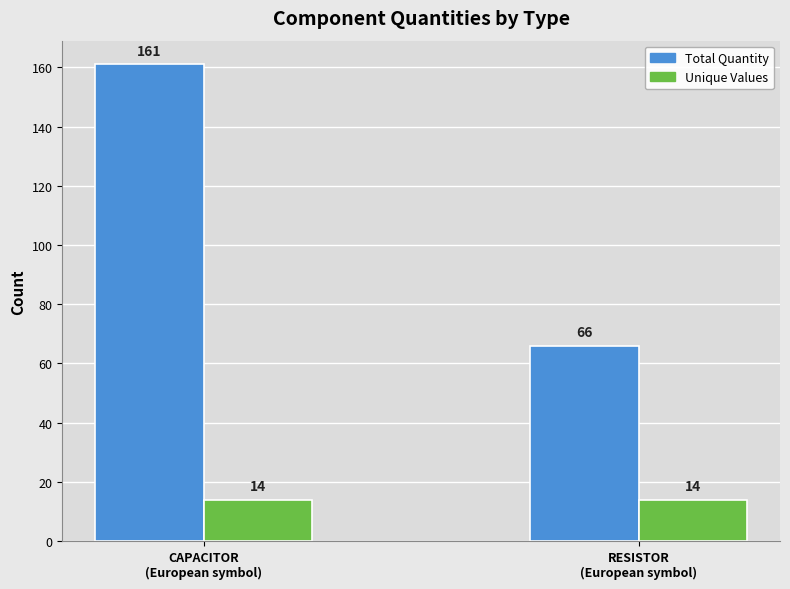

Reading right to left, list all the values displayed in this chart.

Total Quantity: RESISTOR
(European symbol)=66	CAPACITOR
(European symbol)=161
Unique Values: RESISTOR
(European symbol)=14	CAPACITOR
(European symbol)=14